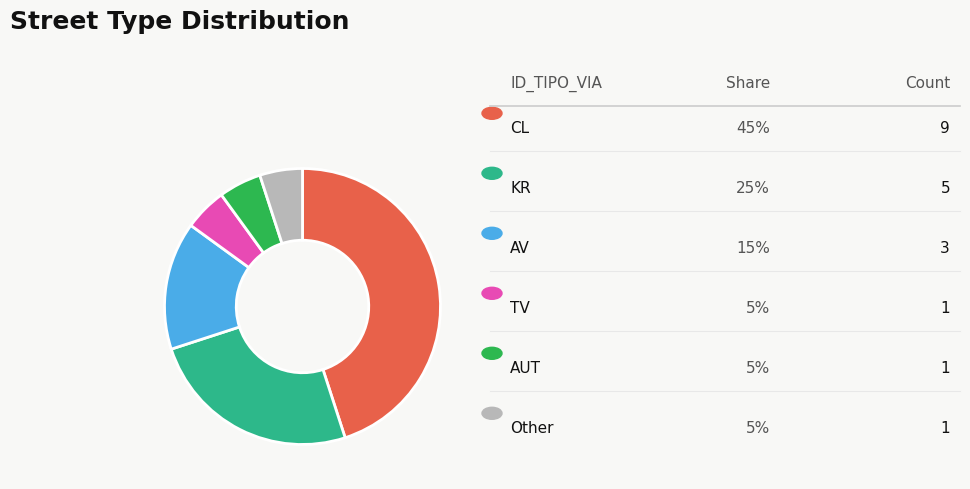

Is there a majority slice in this chart?

No